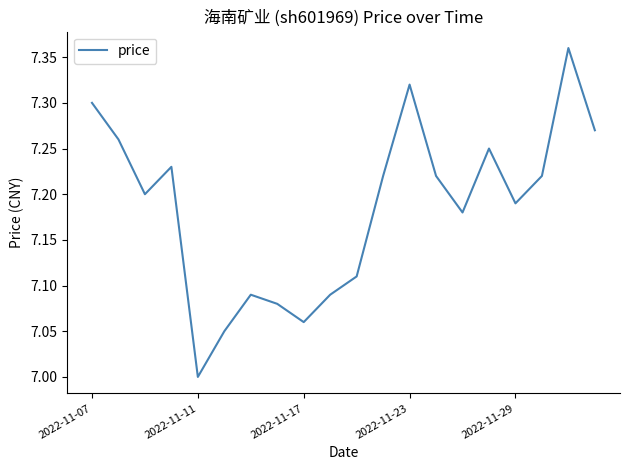

How many values exceed 7?

19